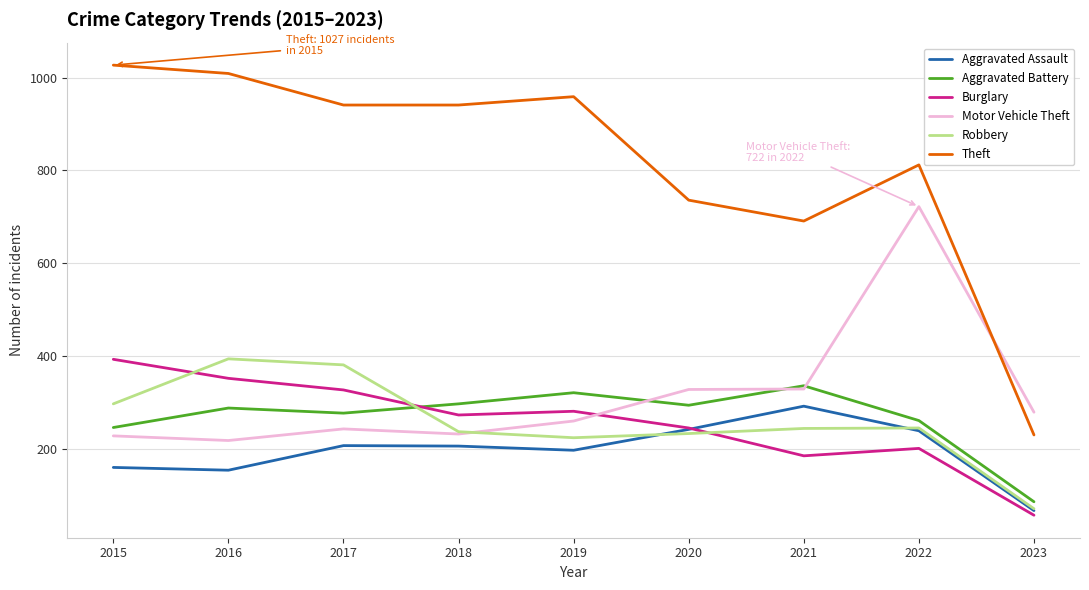

What is the approximate value of Aggravated Assault at 2016, to the nearest 5?

155